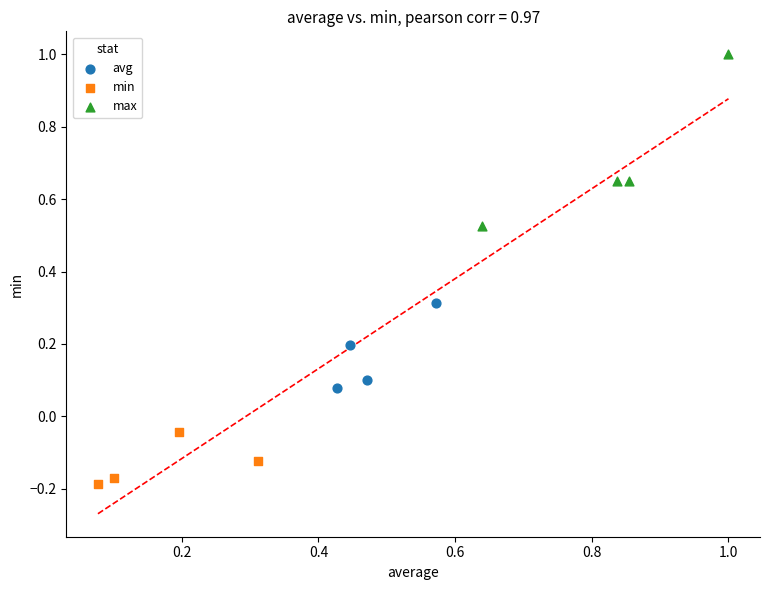

Which series reaches the minimum Y coordinate?

min